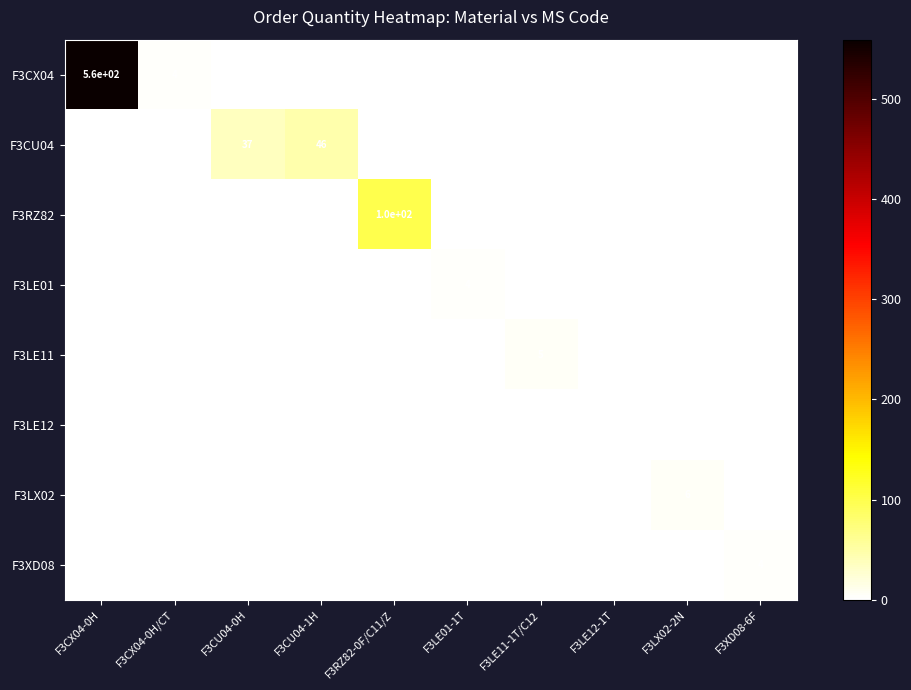

What is the difference between the maximum and minimum values in the F3LX02 series?

6